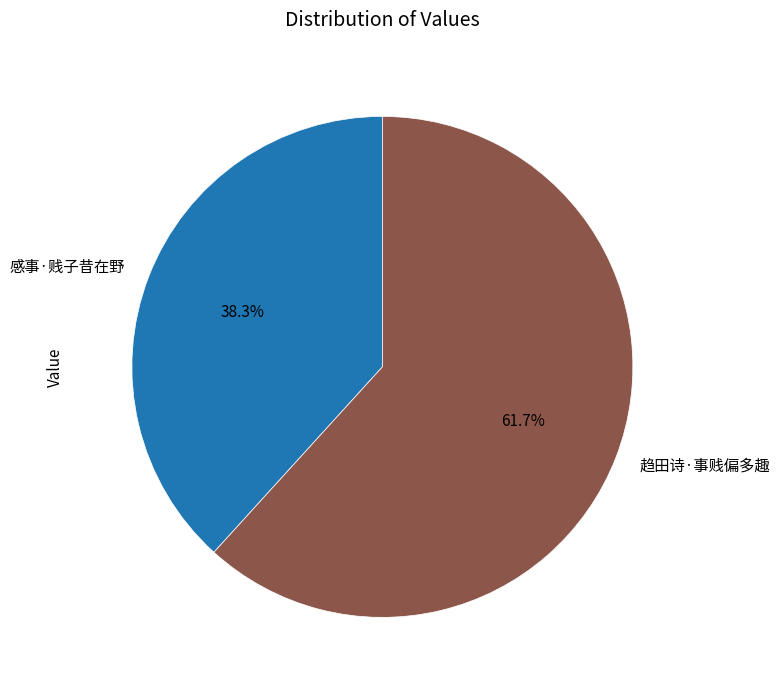

Rank the categories by value from lowest to highest.

感事·贱子昔在野, 趋田诗·事贱偏多趣